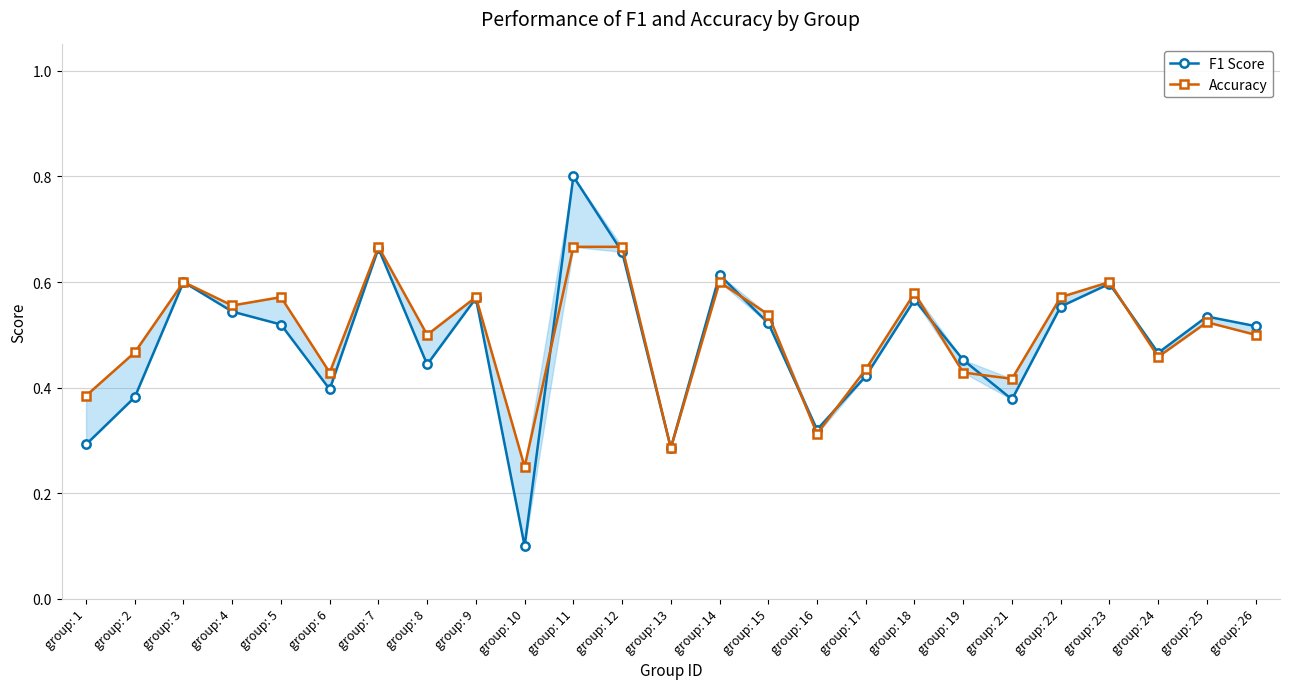

True or false: Accuracy and F1 Score cross at least once.

True